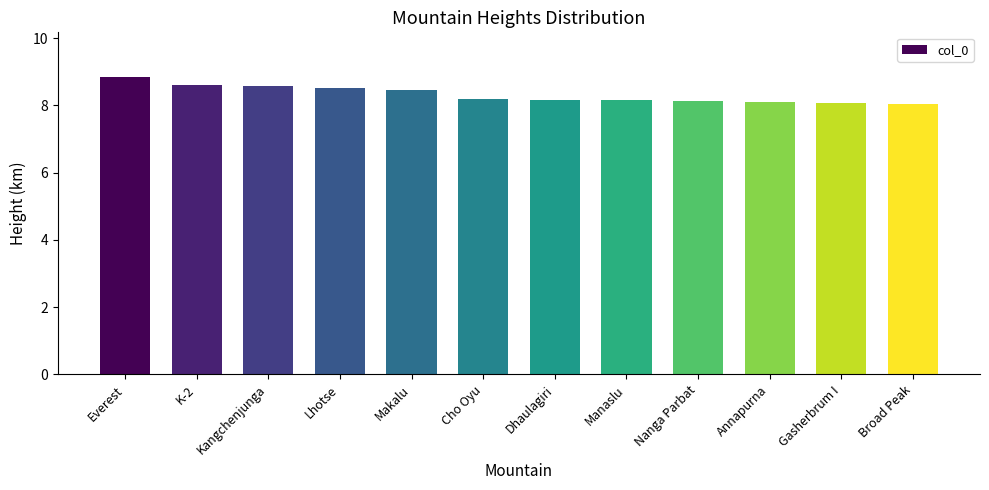

Read the value at Manaslu.

8.2